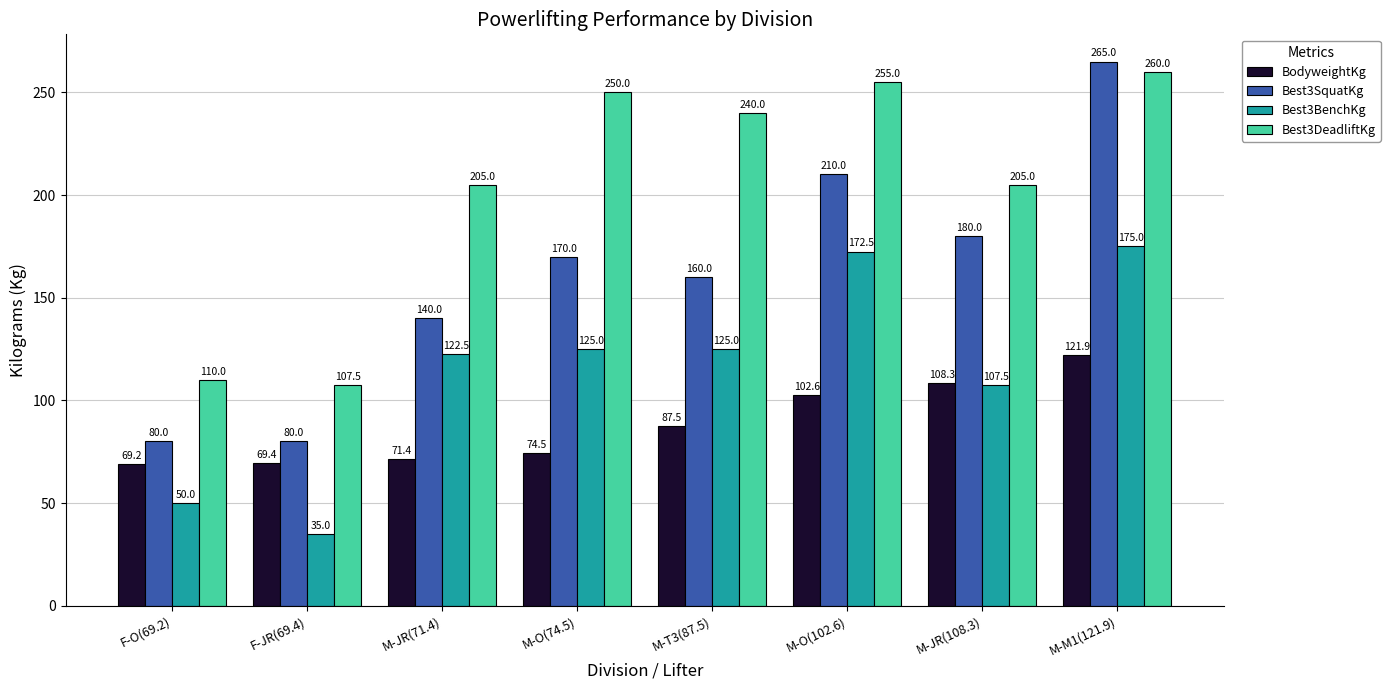

What is the maximum value for Best3SquatKg?

265.0